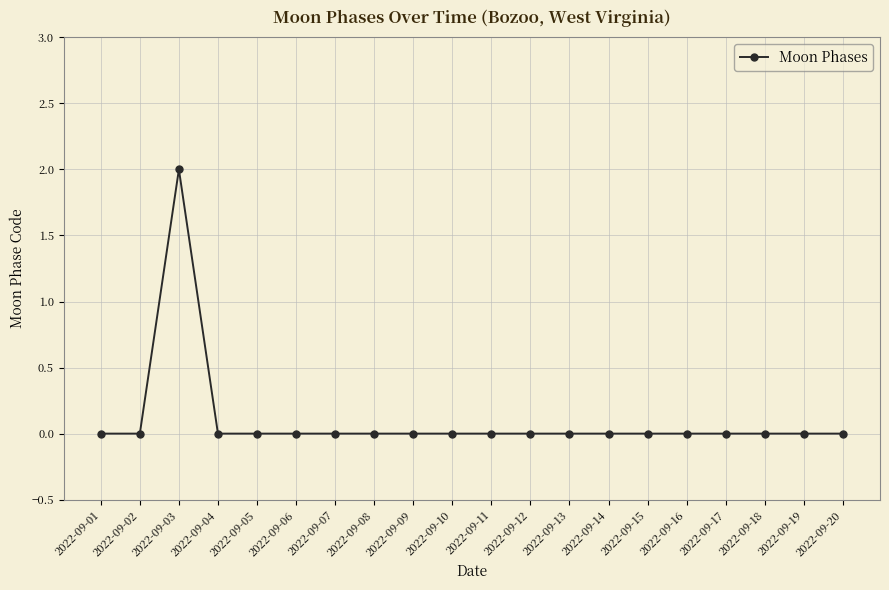

Where is the first local maximum?

2022-09-03